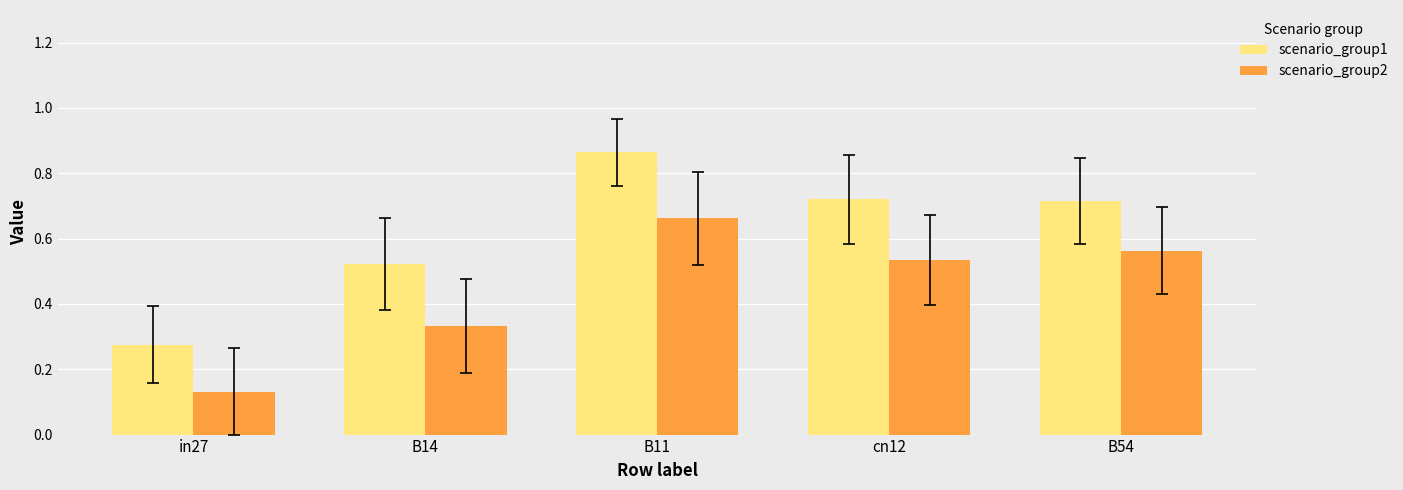

Does the chart contain any negative values?

No